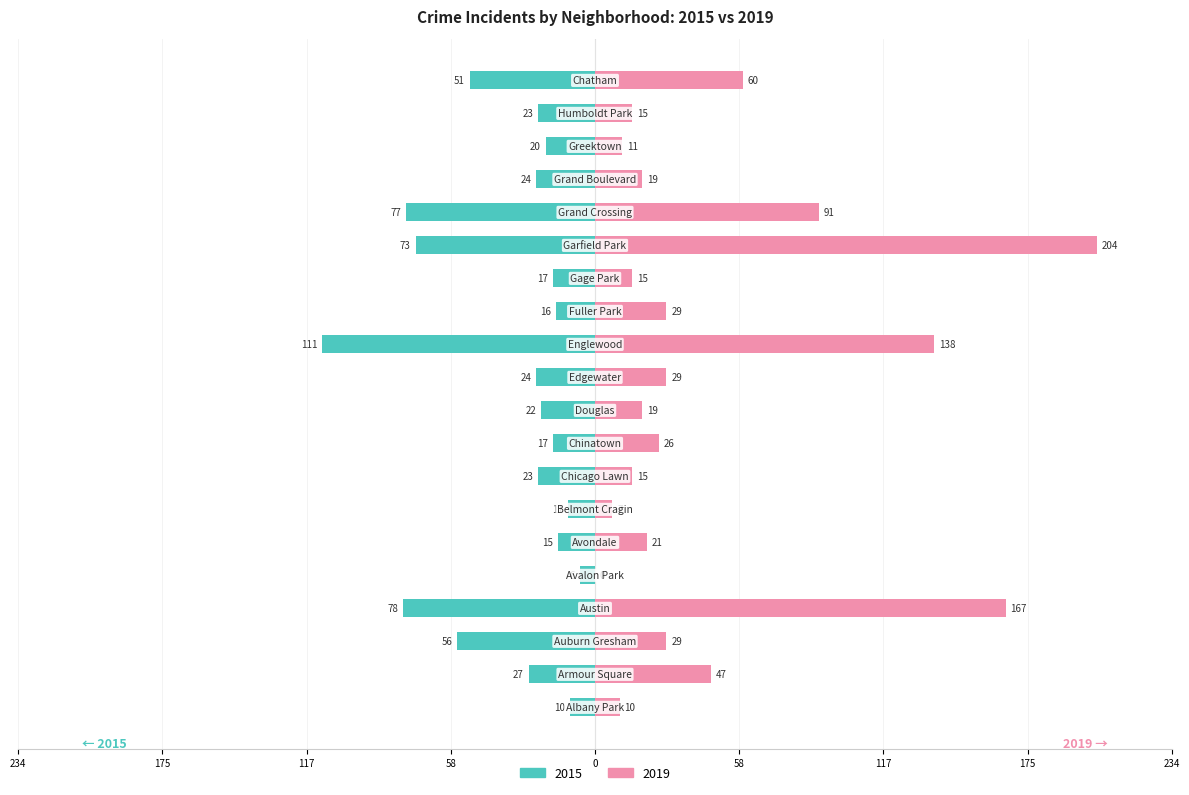

The value of 2015 at Gage Park is -4. True or false?

False